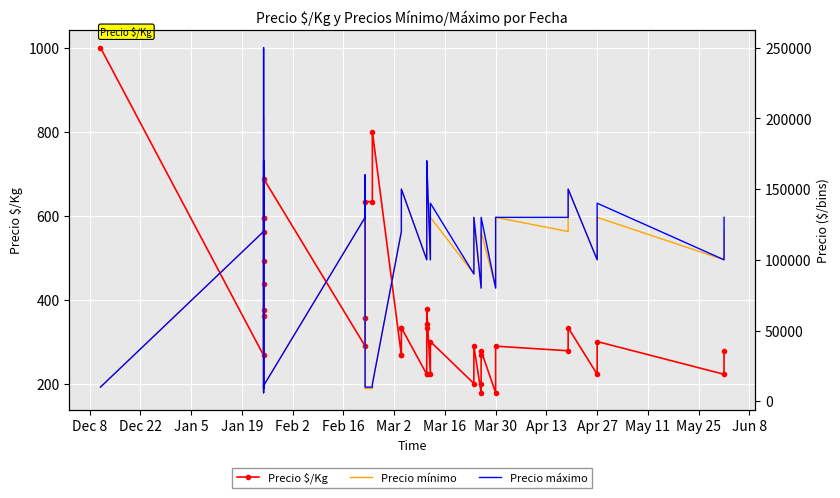

True or false: Precio mínimo and Precio $/Kg cross at least once.

False